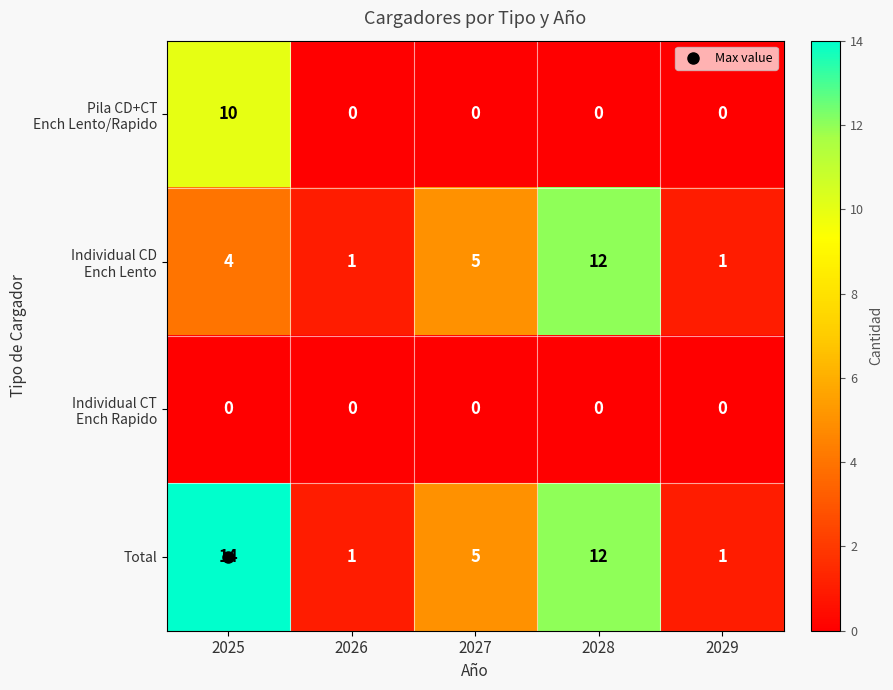

At how many categories does at least one series exceed 0?

5